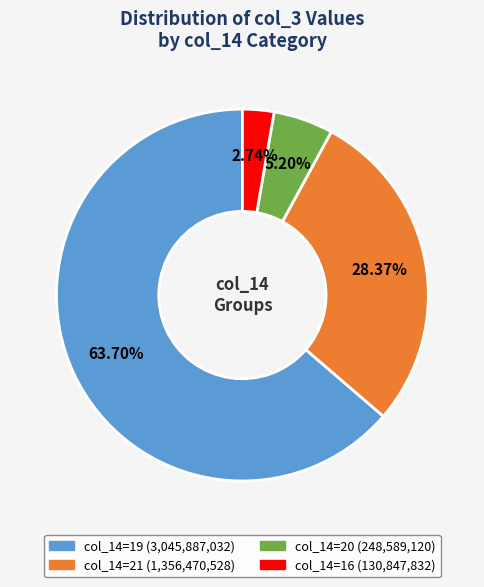

Does any single category account for the majority?

Yes